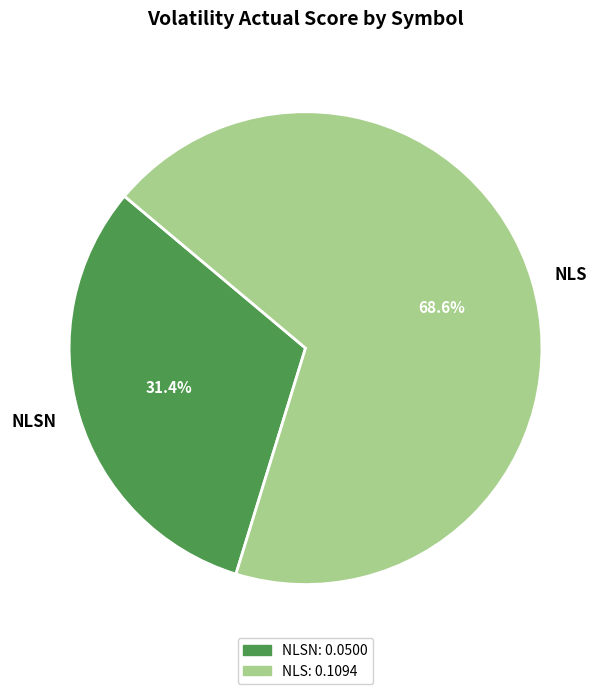

What percentage is the NLSN slice, to the nearest percent?

31%